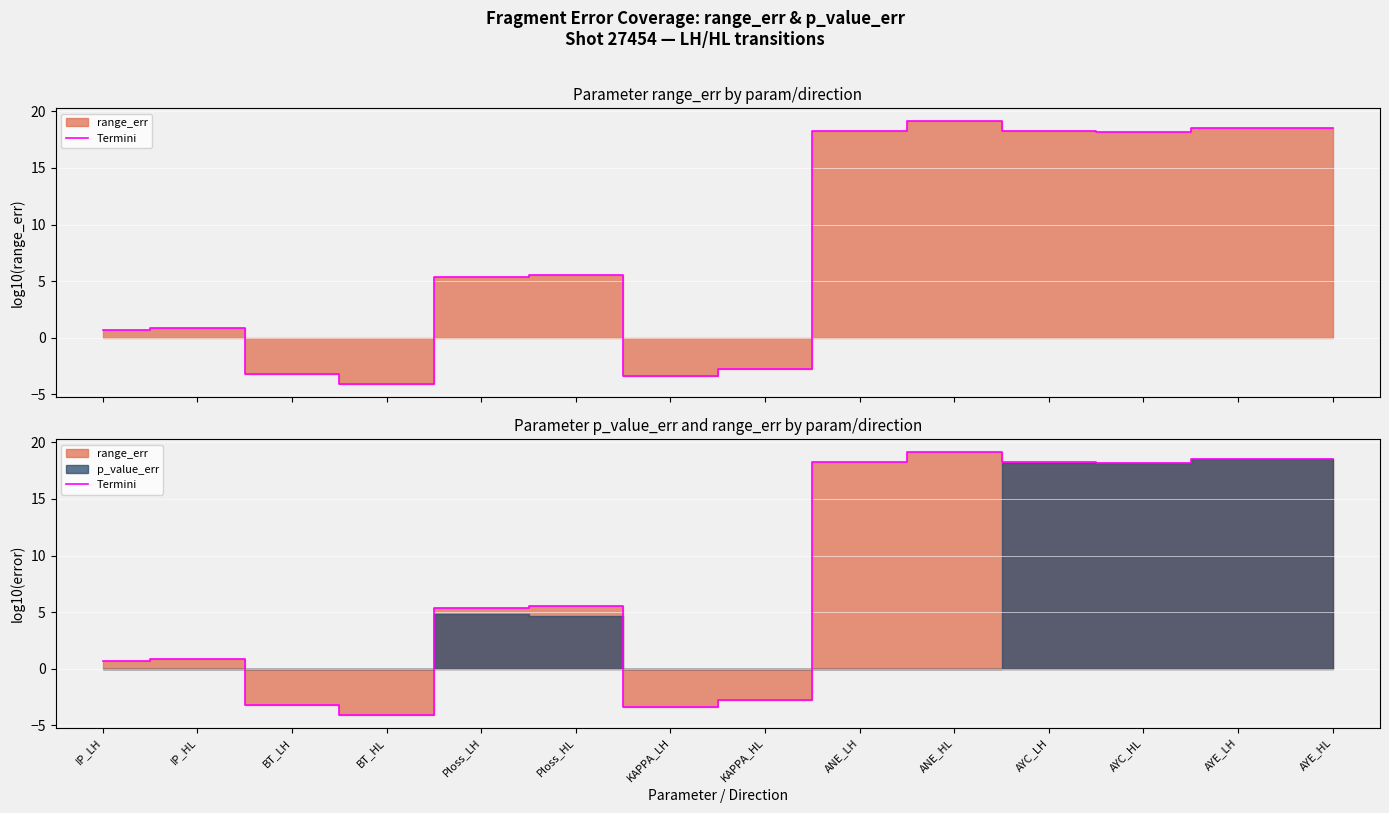

Where is the first local maximum?

IP_HL